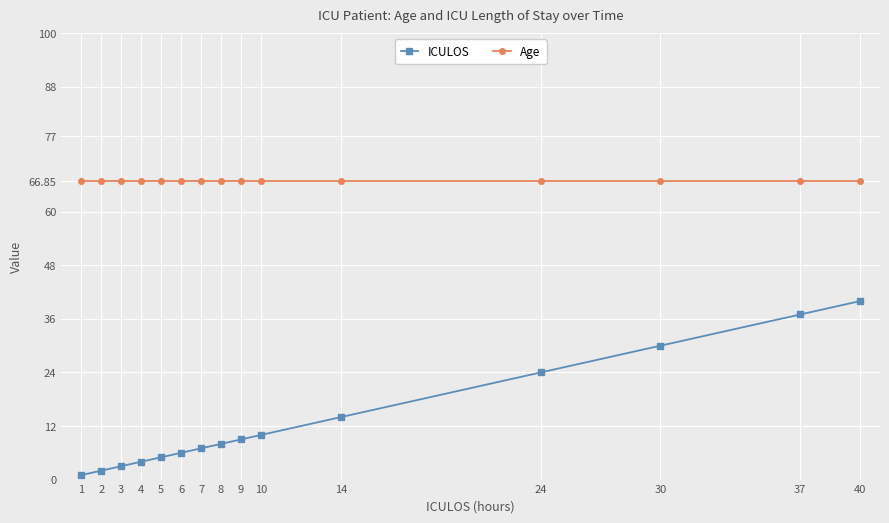

What is the value of the ICULOS point at the 9th from the left?

9.0